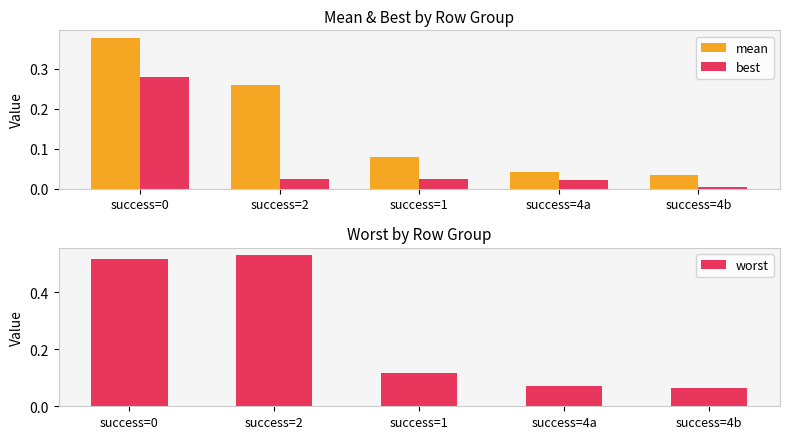

Reading left to right, transcribe all the data shown in this chart.

mean: success=0=0.4	success=2=0.3	success=1=0.1	success=4a=0.0	success=4b=0.0
best: success=0=0.3	success=2=0.0	success=1=0.0	success=4a=0.0	success=4b=0.0
worst: success=0=0.5	success=2=0.5	success=1=0.1	success=4a=0.1	success=4b=0.1